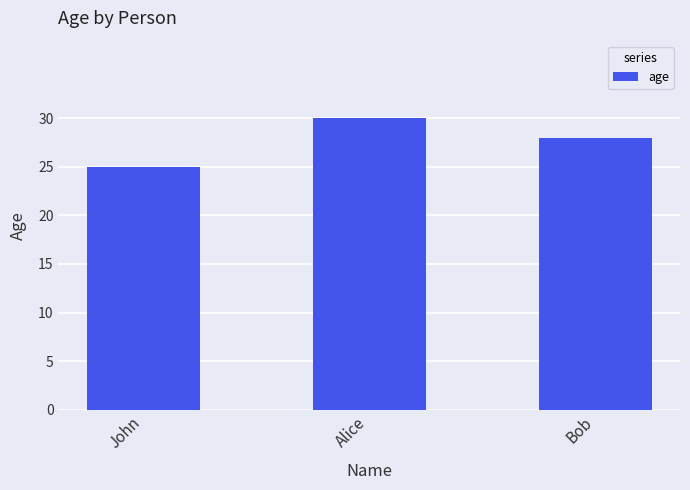

What is the sum of all values?

83